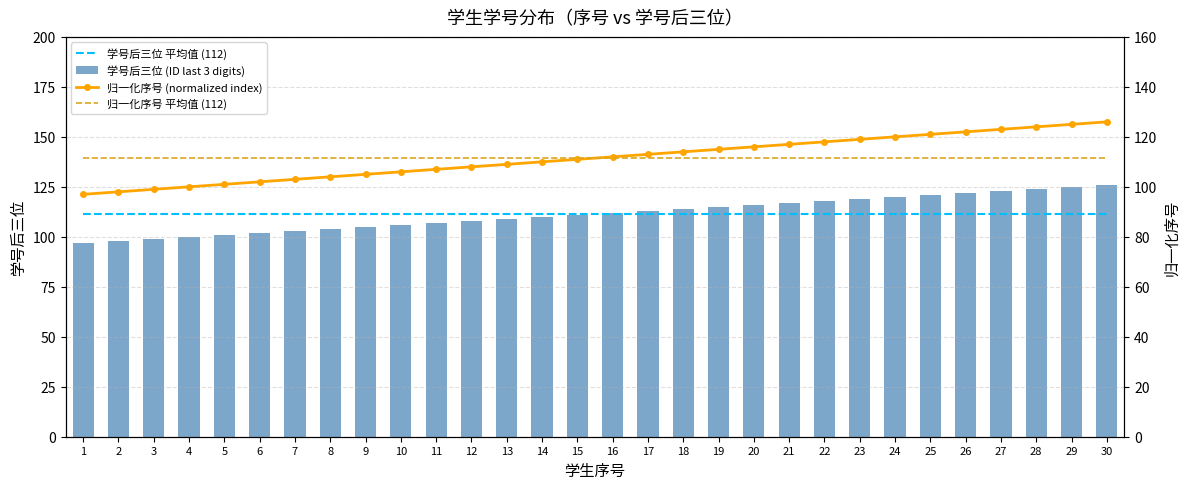

What is the maximum value shown in the chart?

126.0